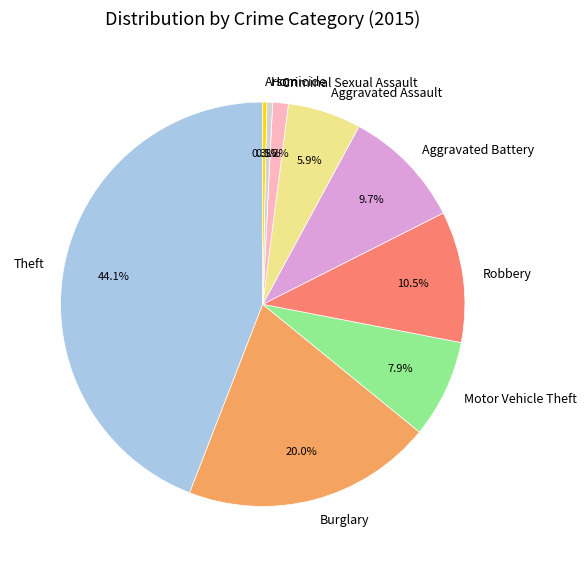

Does Robbery account for over 50% of the chart?

No